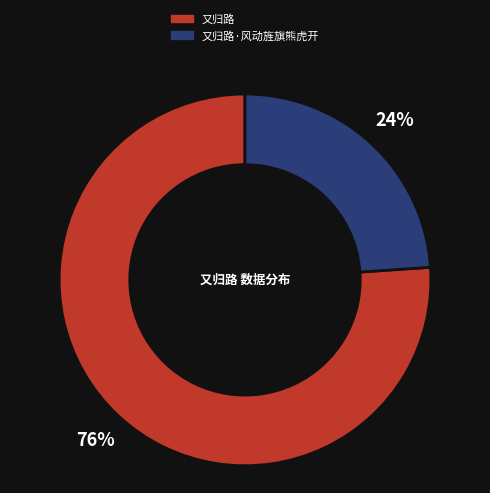

To the nearest percent, what is the difference between the largest and smallest slice percentages?

52%